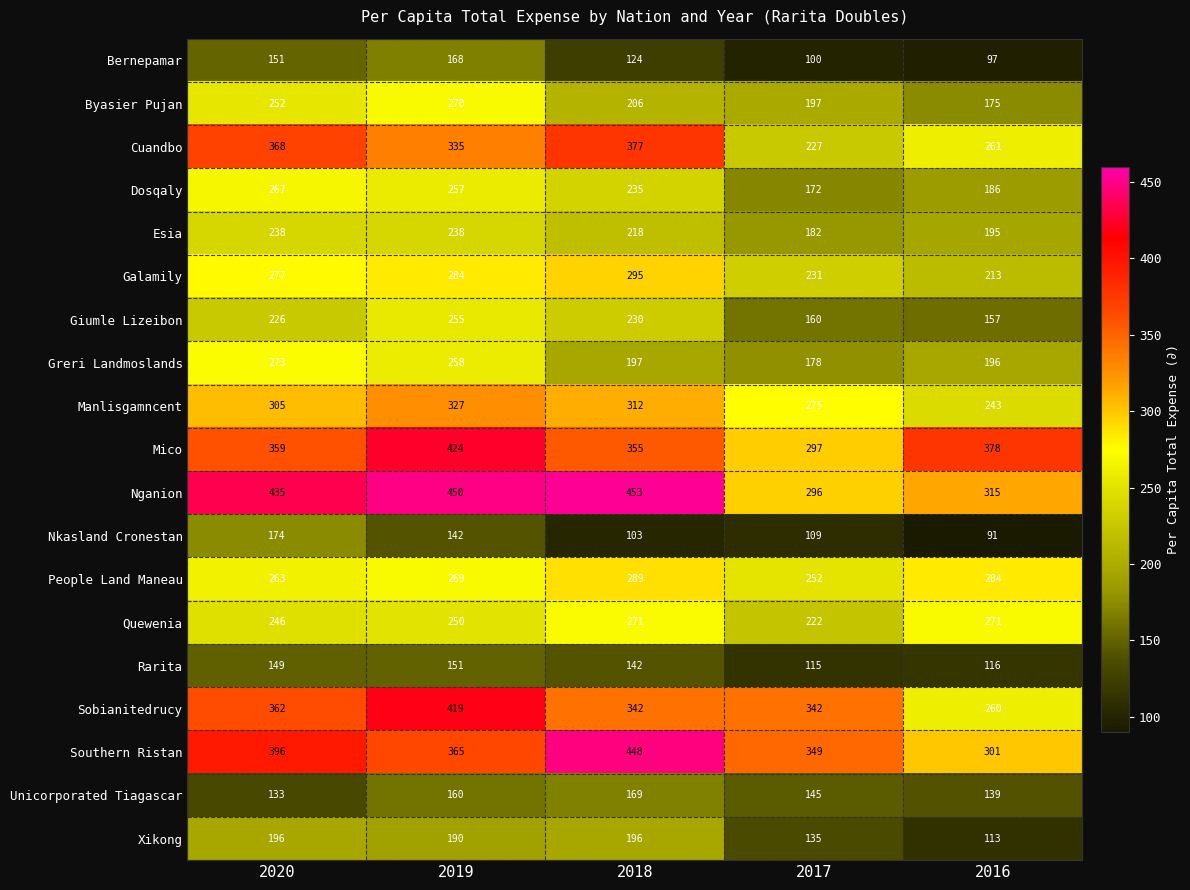

True or false: Nkasland Cronestan has a value of 143 at 2017.

False